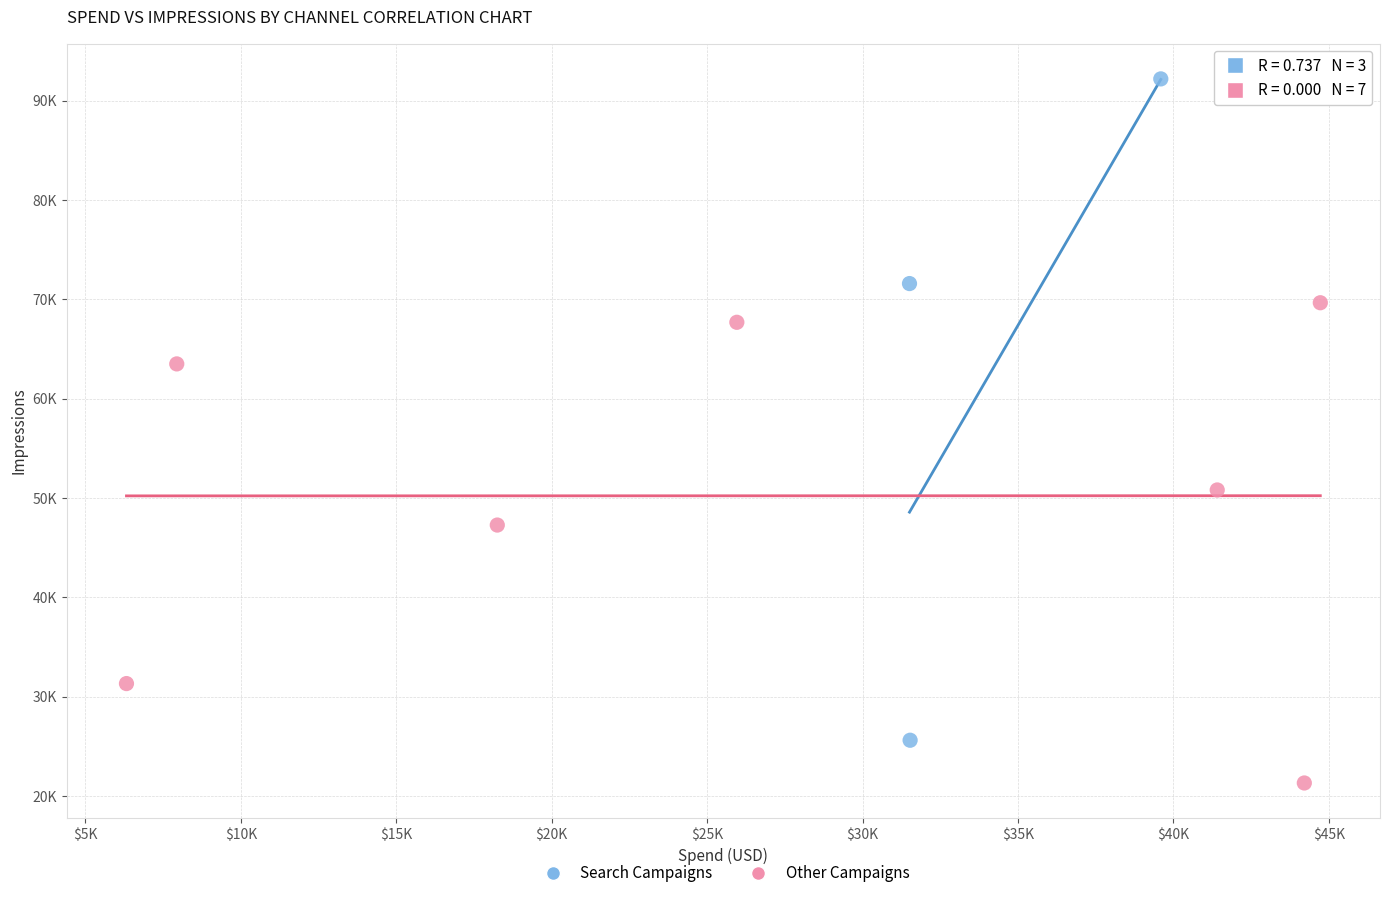

Which series has the widest spread of Y values?

Search Campaigns